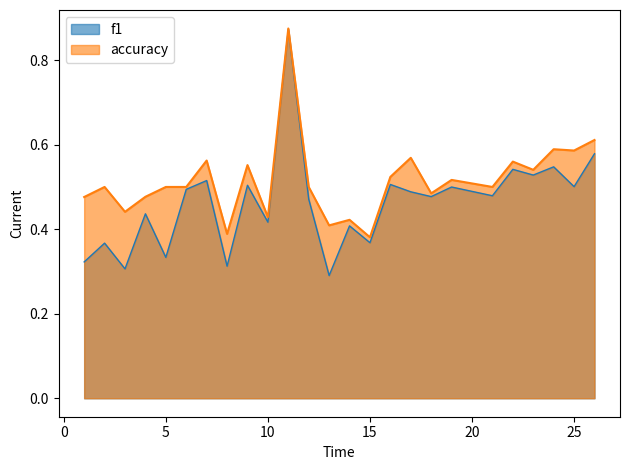

Does the chart have visible grid lines?

No